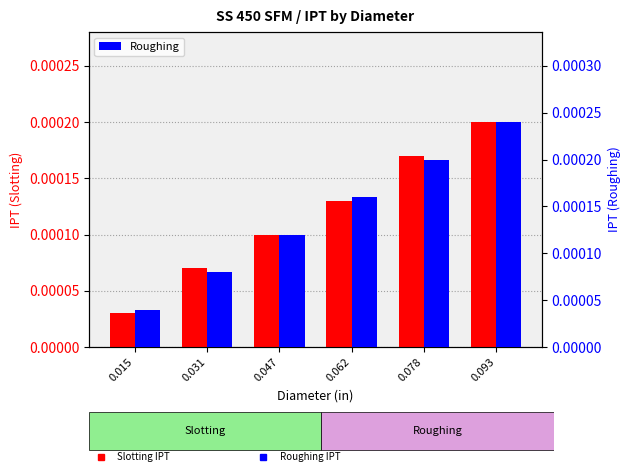

At which label does Roughing reach its minimum?

0.015